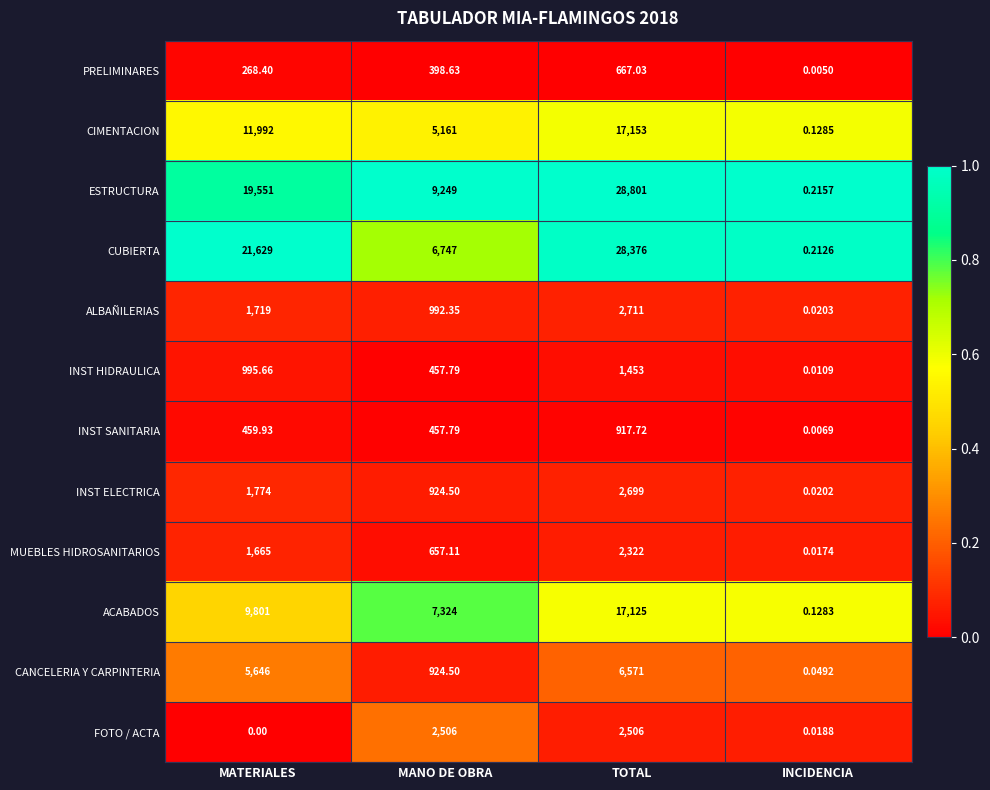

At which category is the sum across all series the highest?

TOTAL